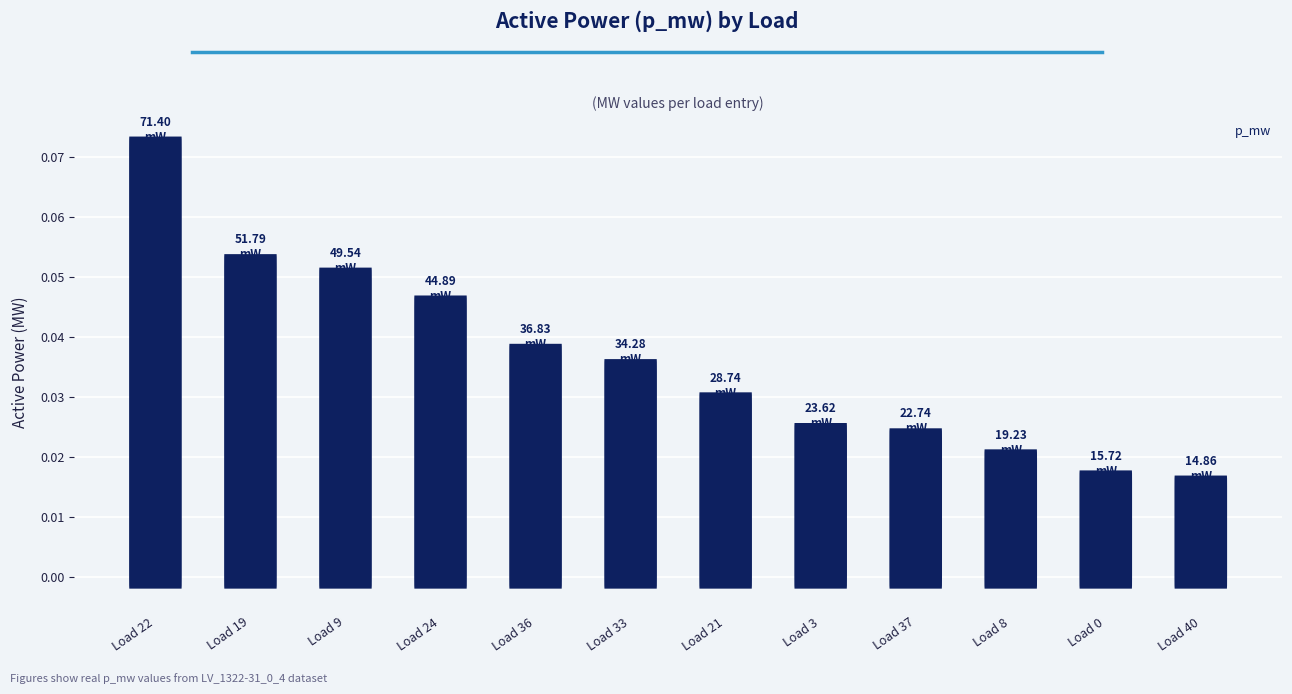

Count the values in the range 0 to 1.

12